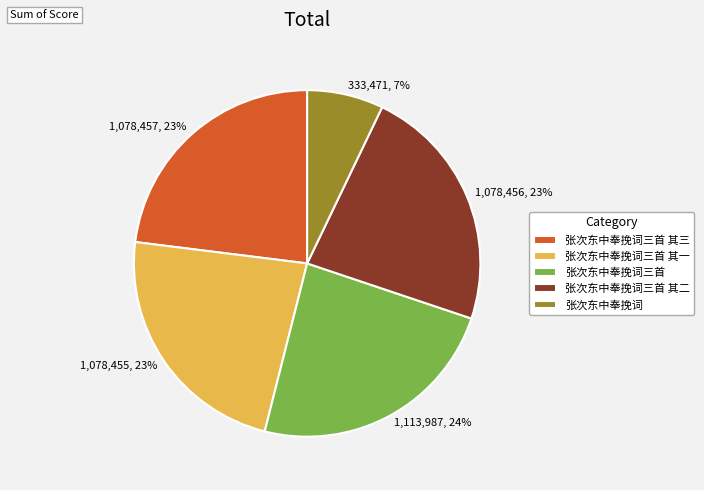

To the nearest percent, what is the combined percentage of 张次东中奉挽词三首 其三 and 张次东中奉挽词?

30%